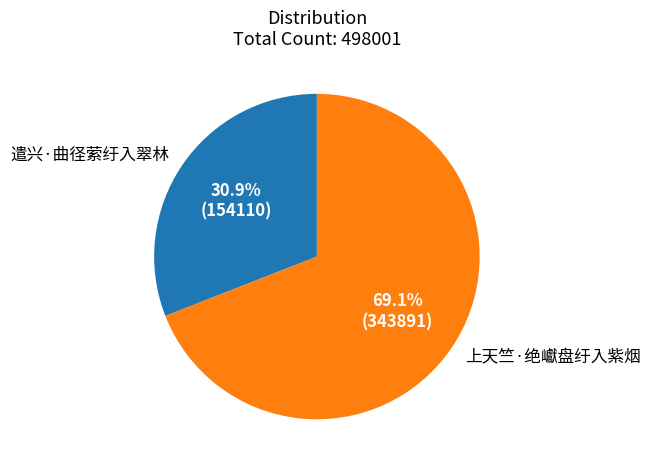

The 上天竺·绝巘盘纡入紫烟 slice represents 69% of the pie. True or false?

True